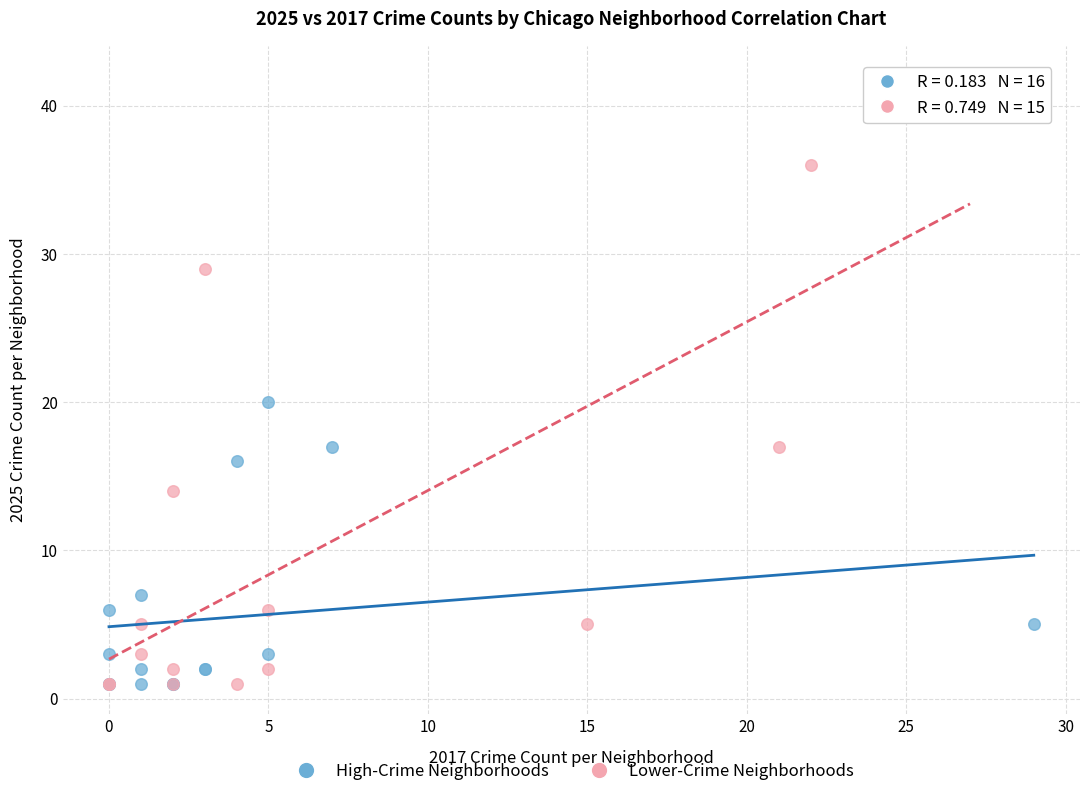

Which series has the largest Y range (max minus min)?

Lower-Crime Neighborhoods